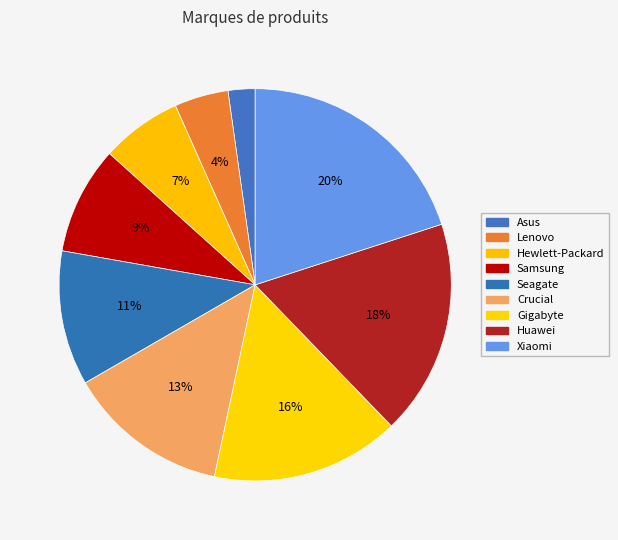

What percentage is the Seagate slice, to the nearest percent?

11%